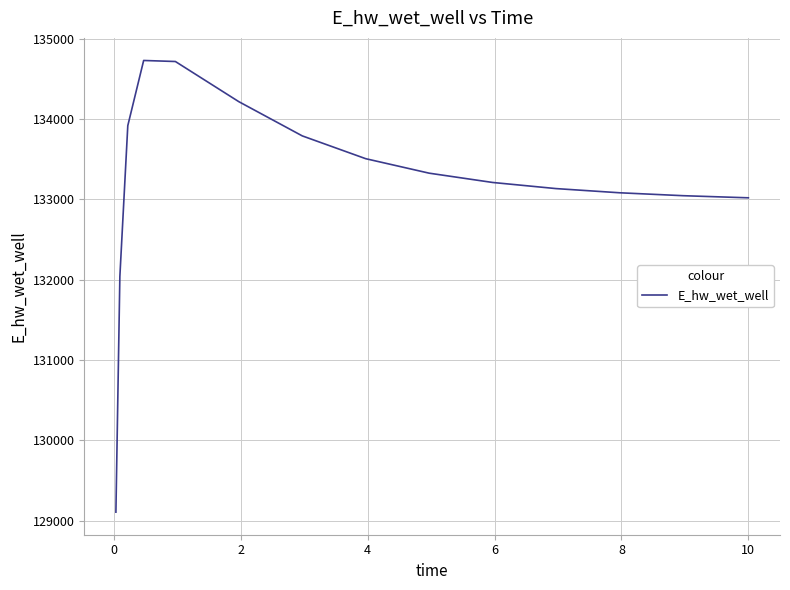

What is the greatest value displayed?

134729.2